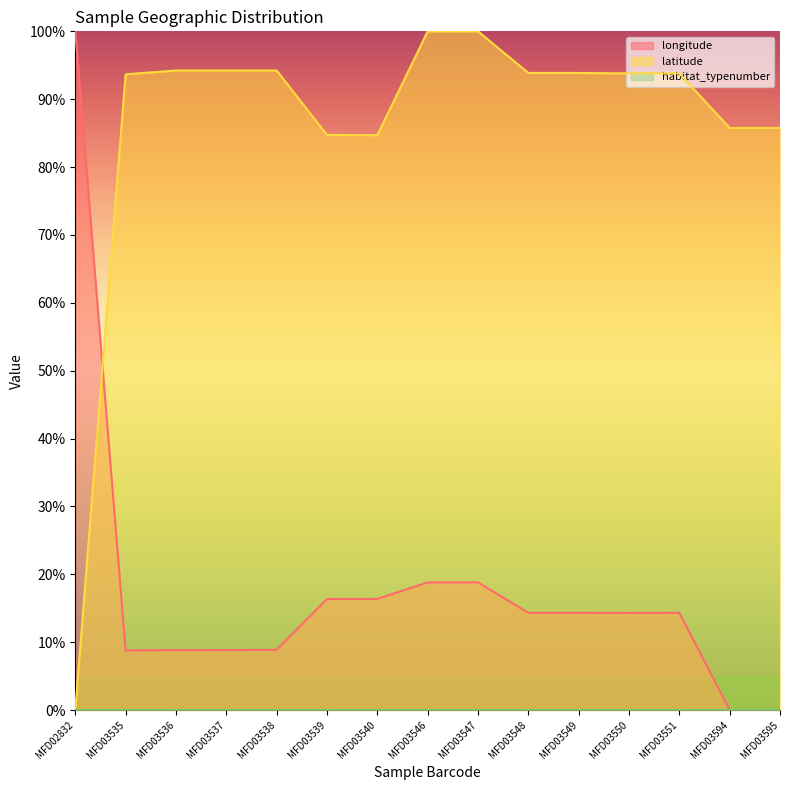

Reading left to right, what are all the values shown in this chart?

longitude: 100.0	8.8	8.8	8.8	8.9	16.3	16.4	18.8	18.8	14.3	14.3	14.3	14.3	0.0	0.0
latitude: 0.0	93.7	94.2	94.2	94.2	84.7	84.7	100.0	100.0	93.9	93.9	93.8	93.8	85.8	85.8